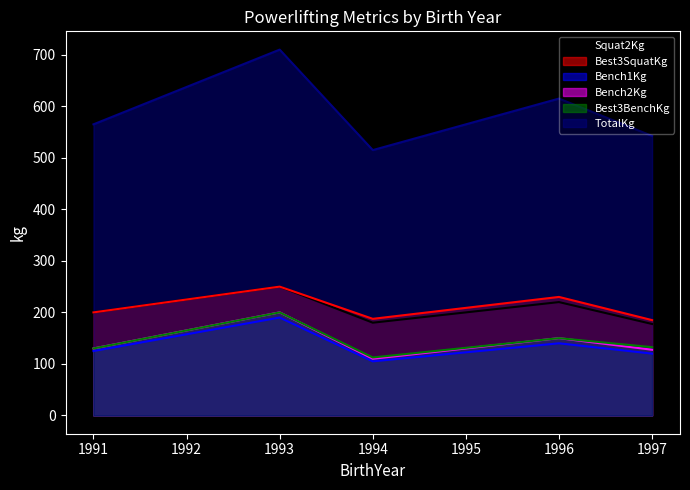

Rank the series at 1993 from lowest to highest value.

Bench1Kg, Bench2Kg, Best3BenchKg, Squat2Kg, Best3SquatKg, TotalKg